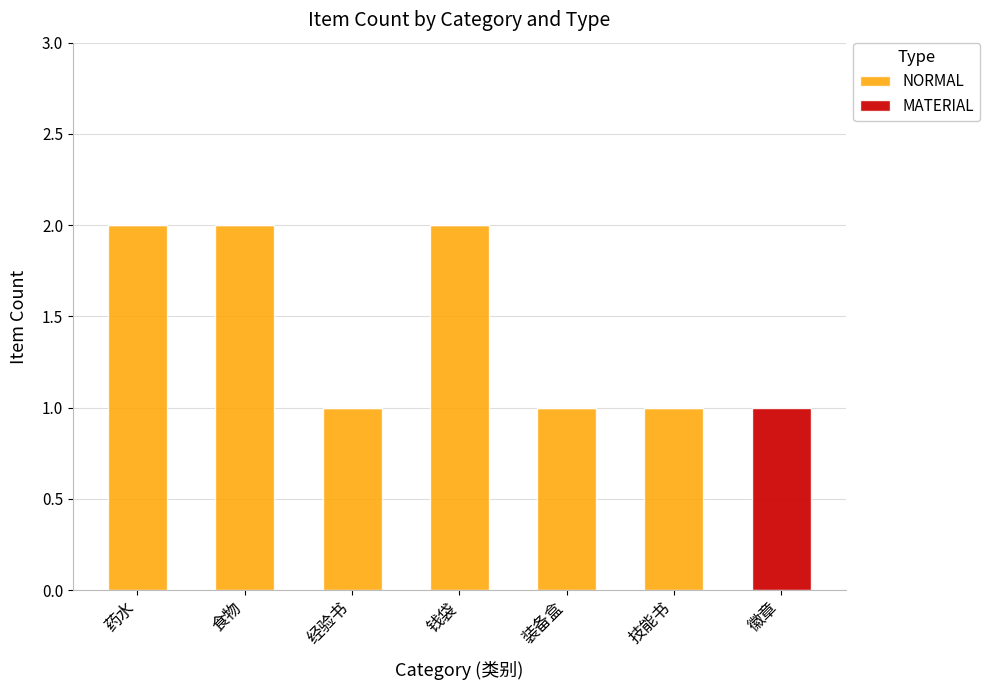

Read the NORMAL value at 技能书.

1